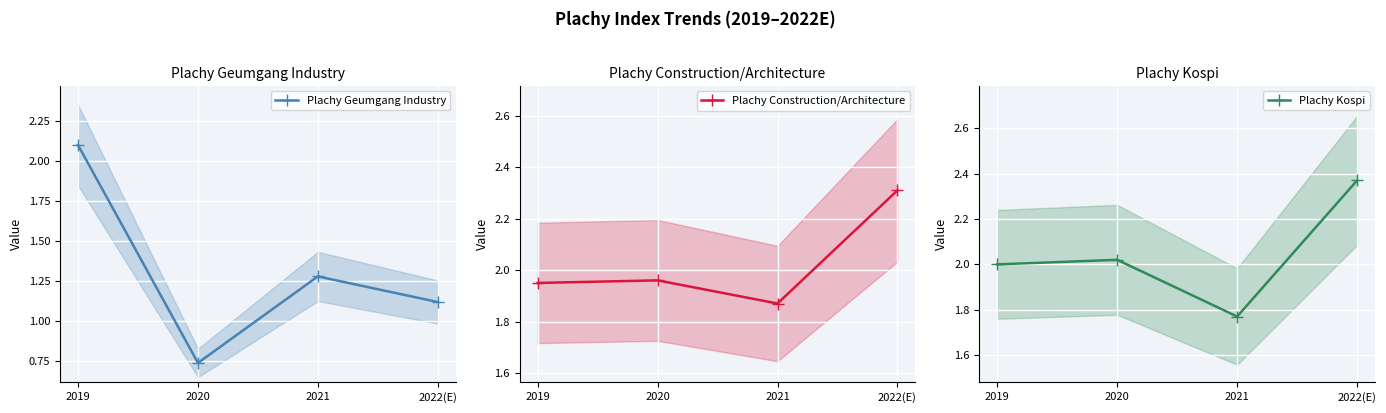

The Plachy Geumgang Industry series shows 0.7 at 2020. True or false?

True